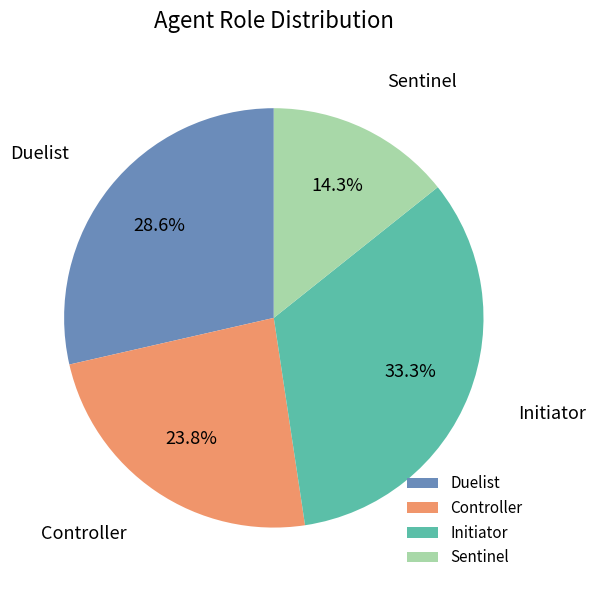

What is the largest slice in the pie chart?

Initiator